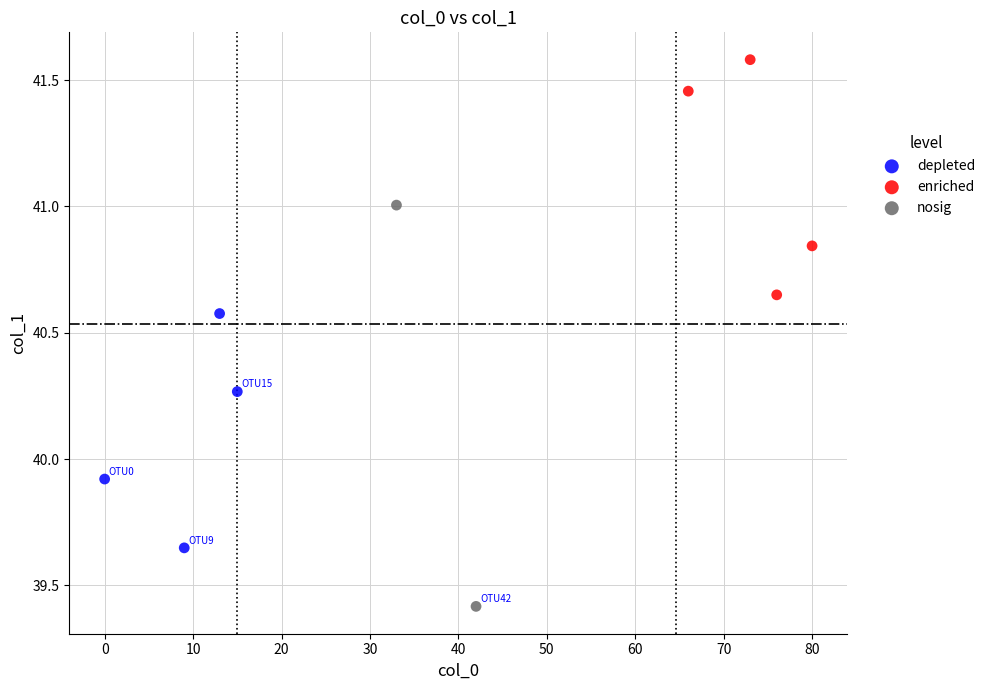

Which series has the widest spread of Y values?

nosig